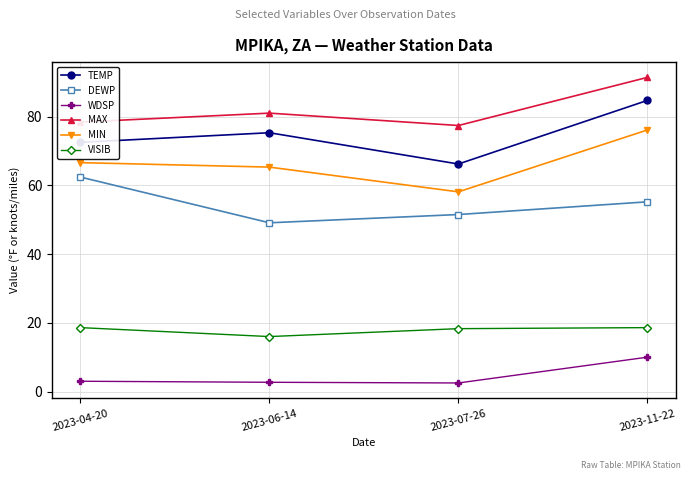

What is the label of the 3rd point from the right?

2023-06-14